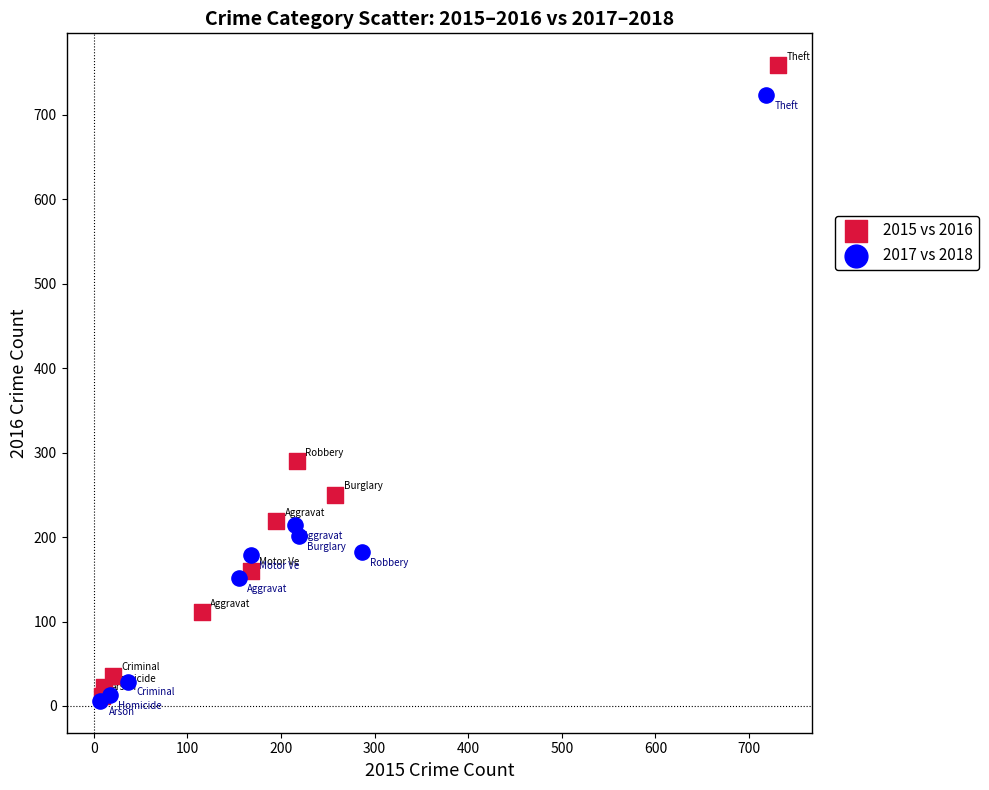

Which series reaches the maximum Y coordinate?

2015 vs 2016